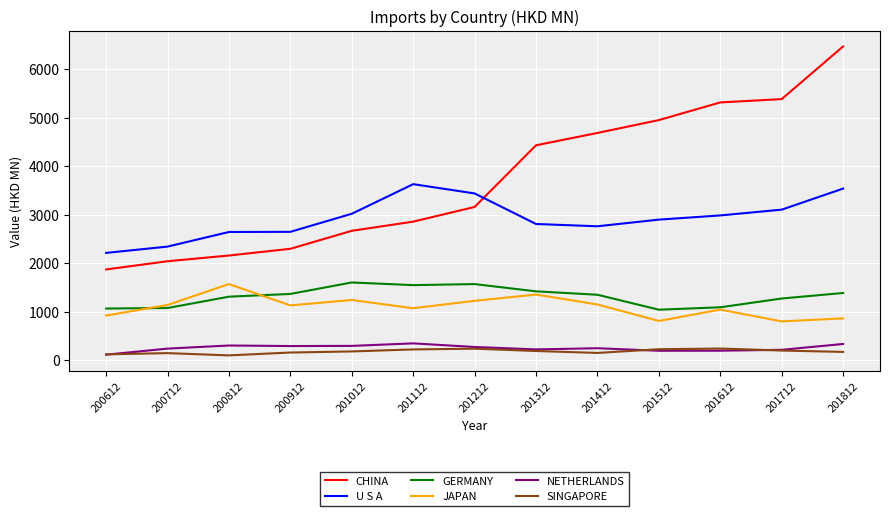

How many distinct data groups are displayed?

6